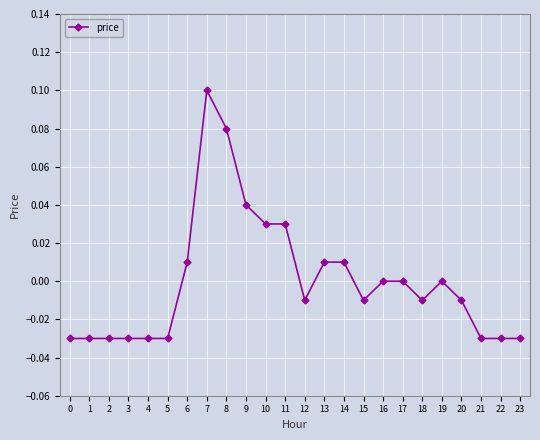

True or false: the data shows -0.1 at 4.

False